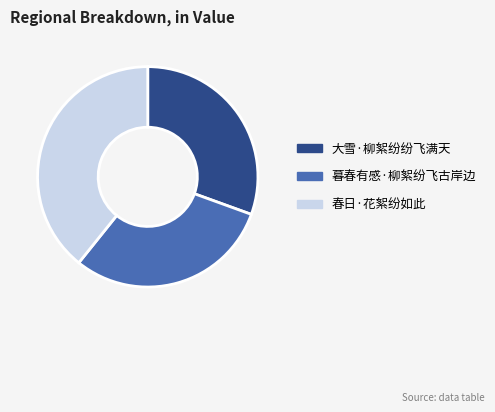

How many segments does this pie chart have?

3